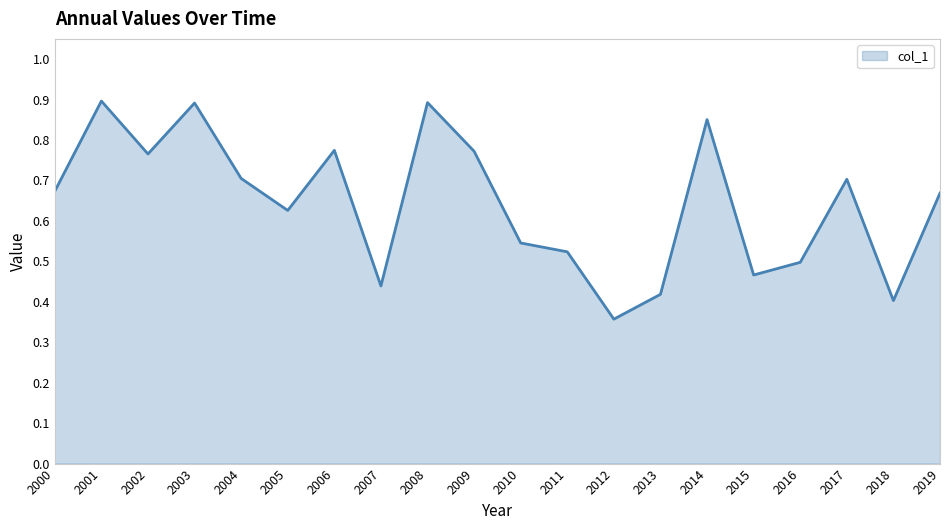

What is the difference between the values at 2005 and 2008?

0.3